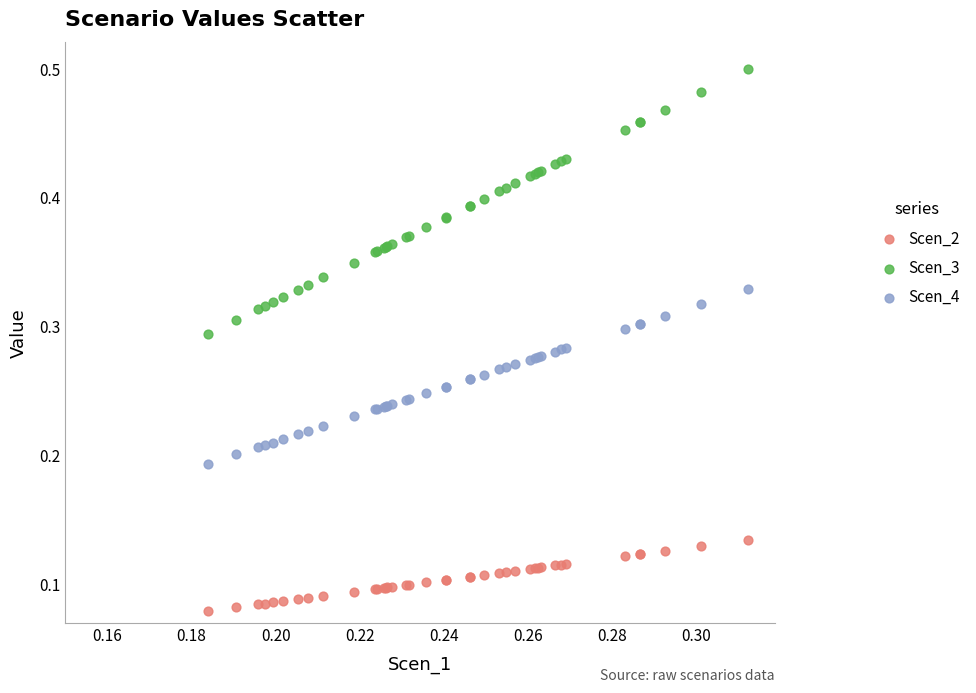

Which series contains the highest Y value?

Scen_3